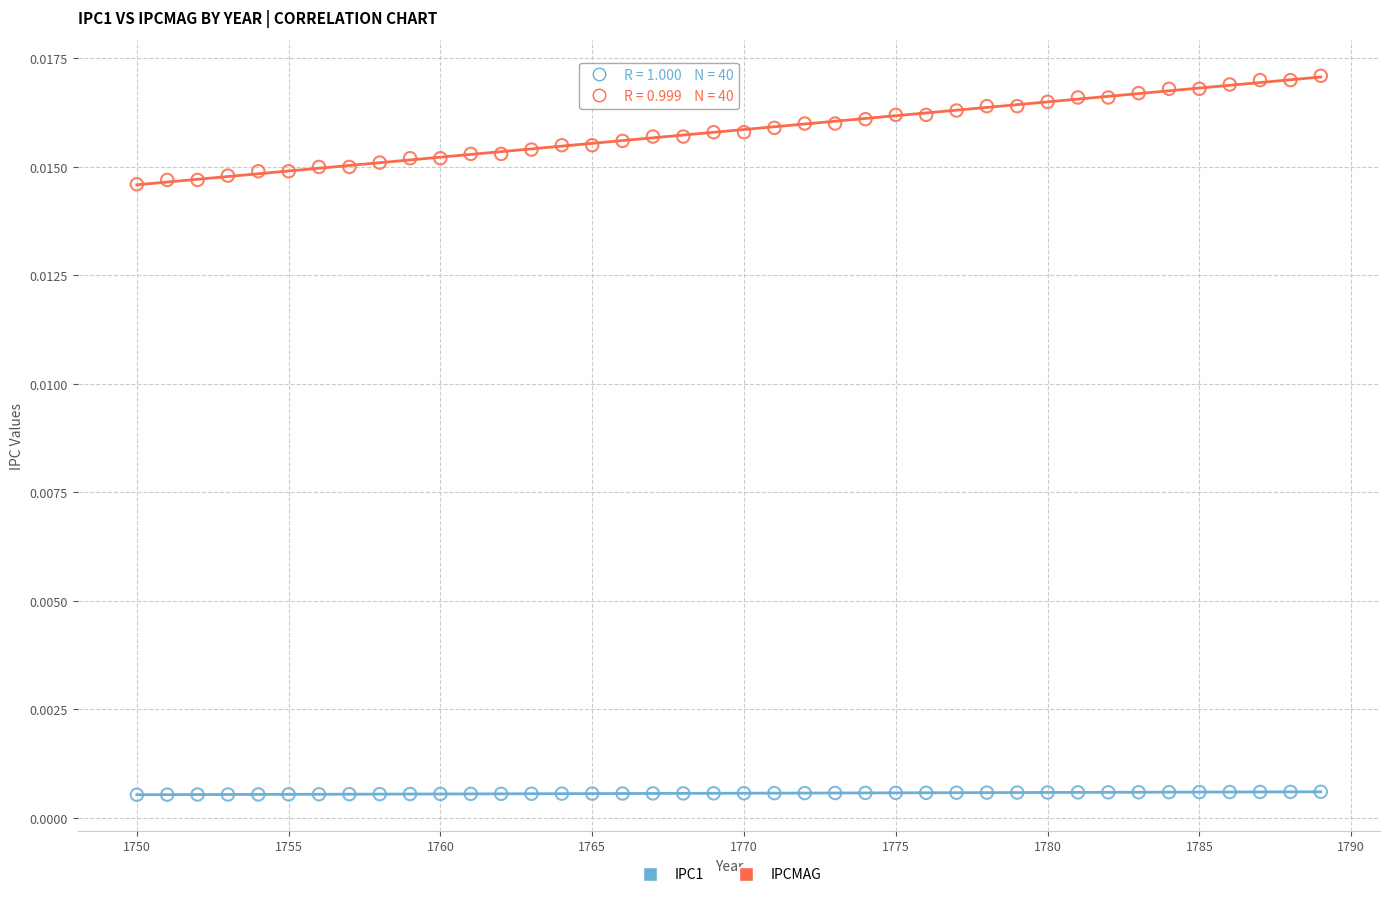

Which series reaches the maximum Y coordinate?

IPCMAG